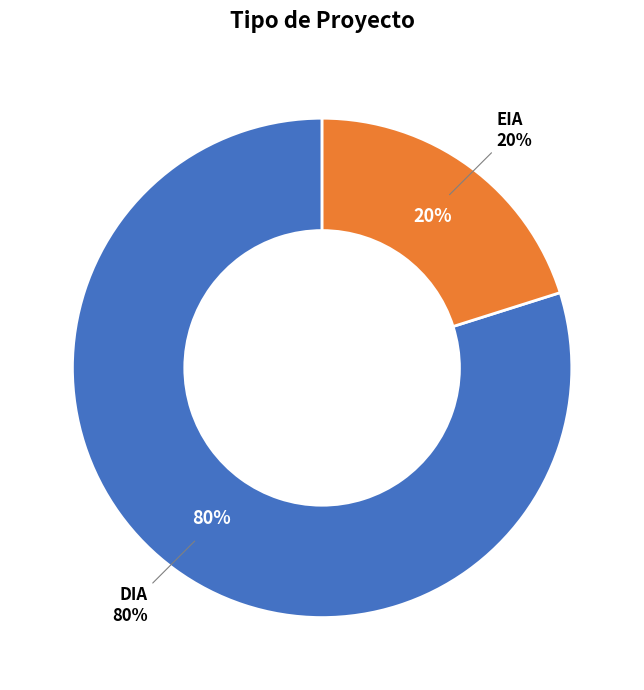

True or false: DIA accounts for 88% of the total.

False